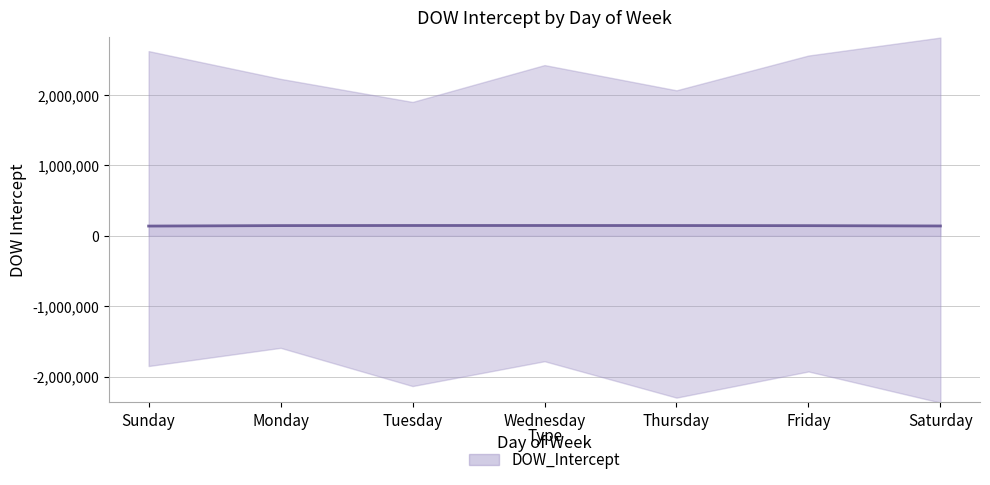

What is the ratio of the value at Tuesday to the value at Friday?

1.0